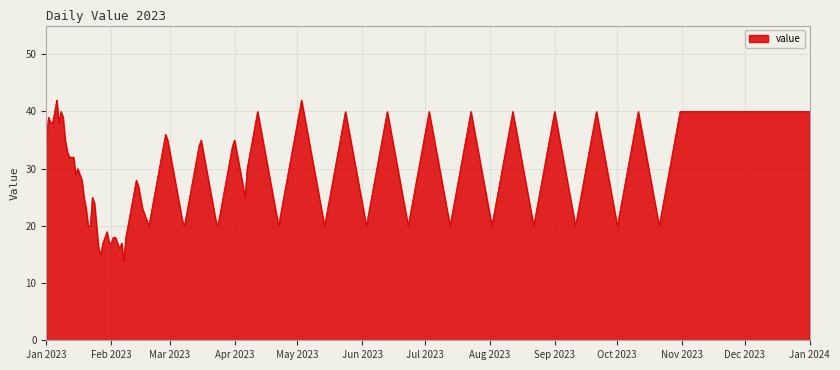

What is the greatest value displayed?

42